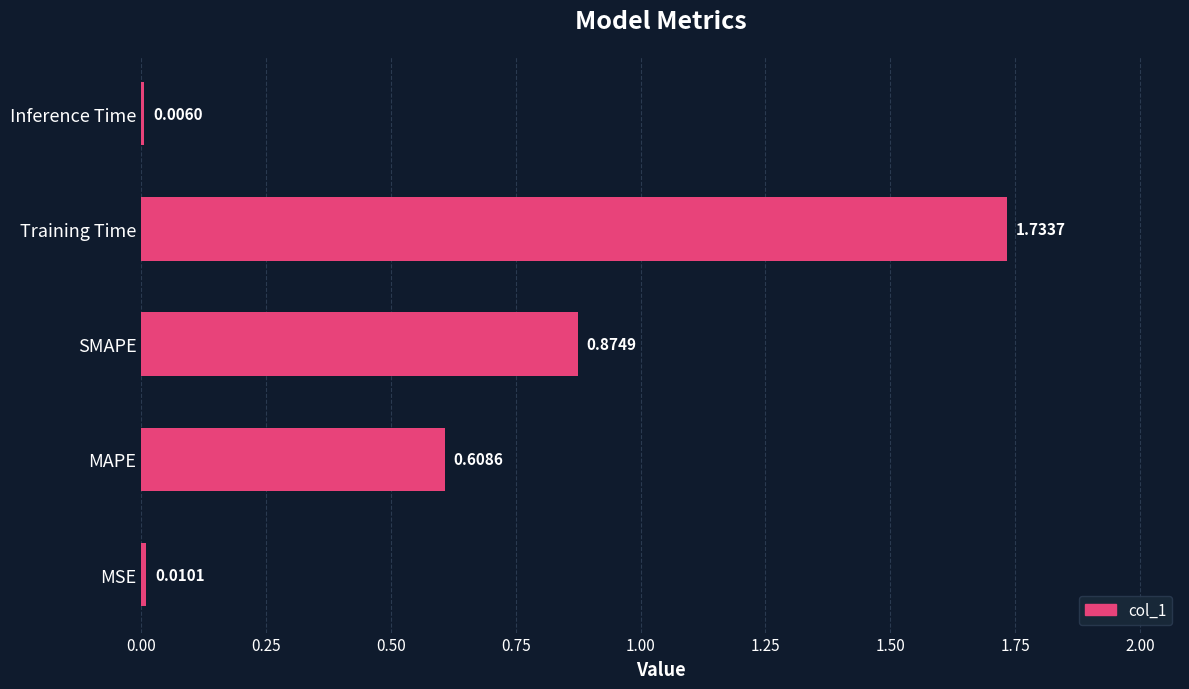

What is the sum of all values?

3.2